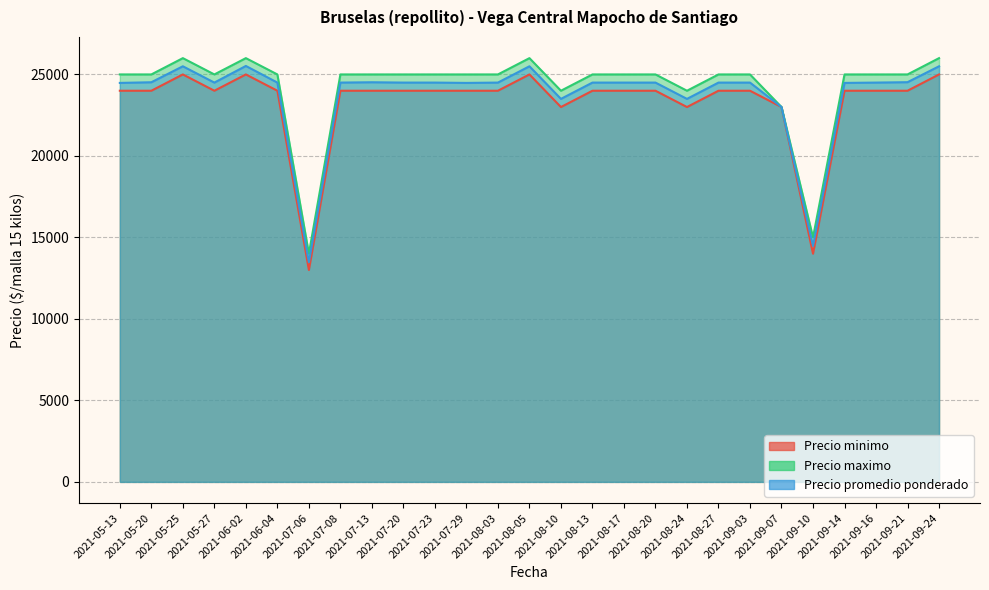

Rank the series by their maximum value, from highest to lowest.

Precio maximo, Precio promedio ponderado, Precio minimo